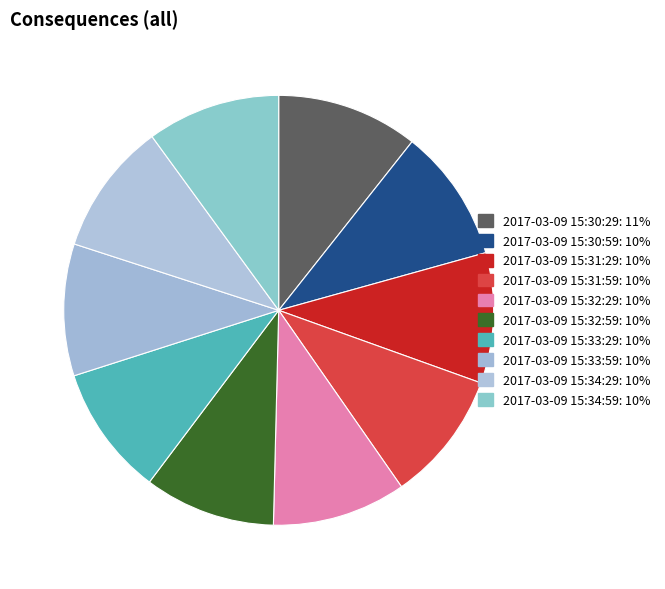

What is the ratio of the value at 2017-03-09 15:34:59 to the value at 2017-03-09 15:30:59?

1.0